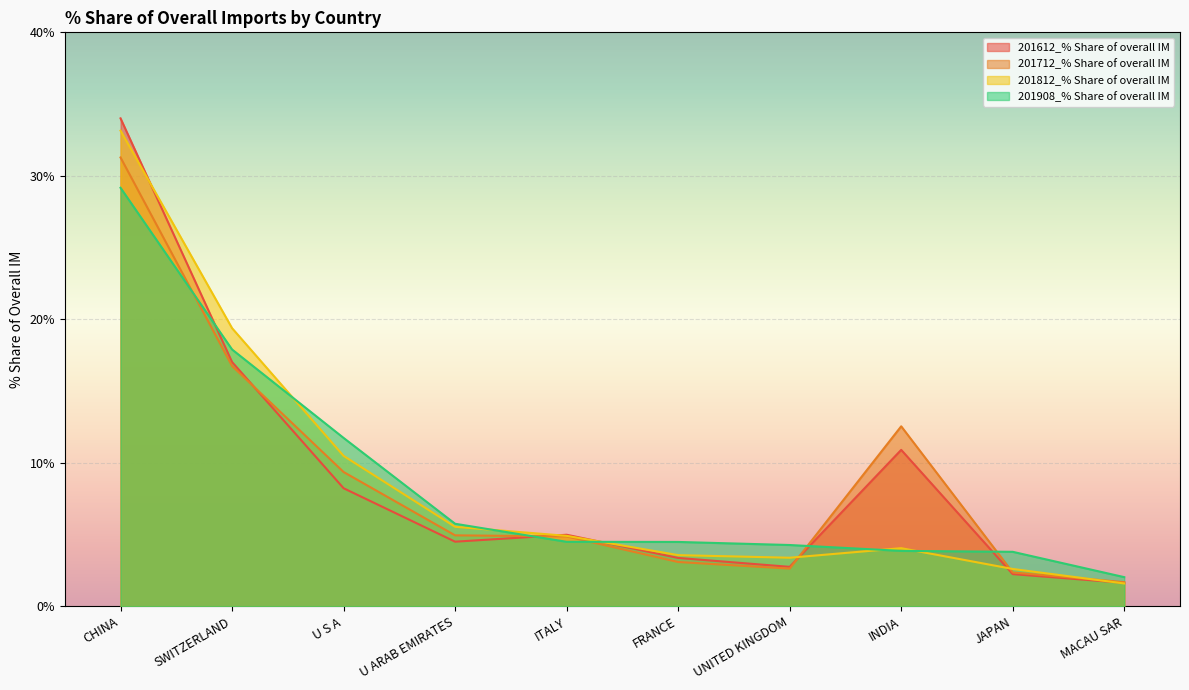

Reading right to left, transcribe all the data shown in this chart.

201612_% Share of overall IM: 1.6	2.2	10.9	2.8	3.4	5.0	4.5	8.2	17.0	34.0
201712_% Share of overall IM: 1.7	2.4	12.5	2.6	3.1	4.9	4.9	9.4	16.8	31.3
201812_% Share of overall IM: 1.6	2.6	4.1	3.4	3.6	4.9	5.5	10.5	19.4	33.1
201908_% Share of overall IM: 2.0	3.8	3.9	4.3	4.5	4.5	5.8	11.7	17.9	29.2